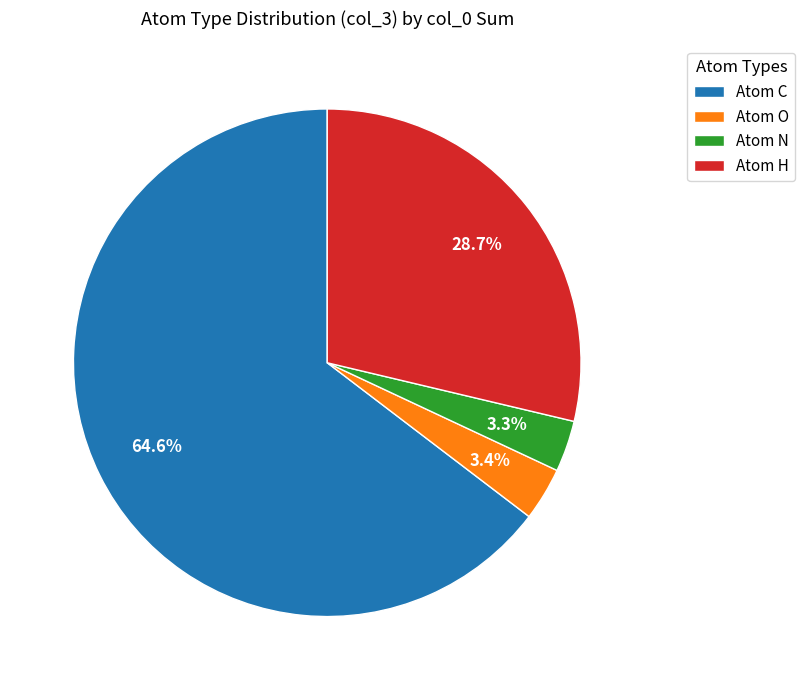

What percentage do Atom N and Atom C together represent?

67.9%